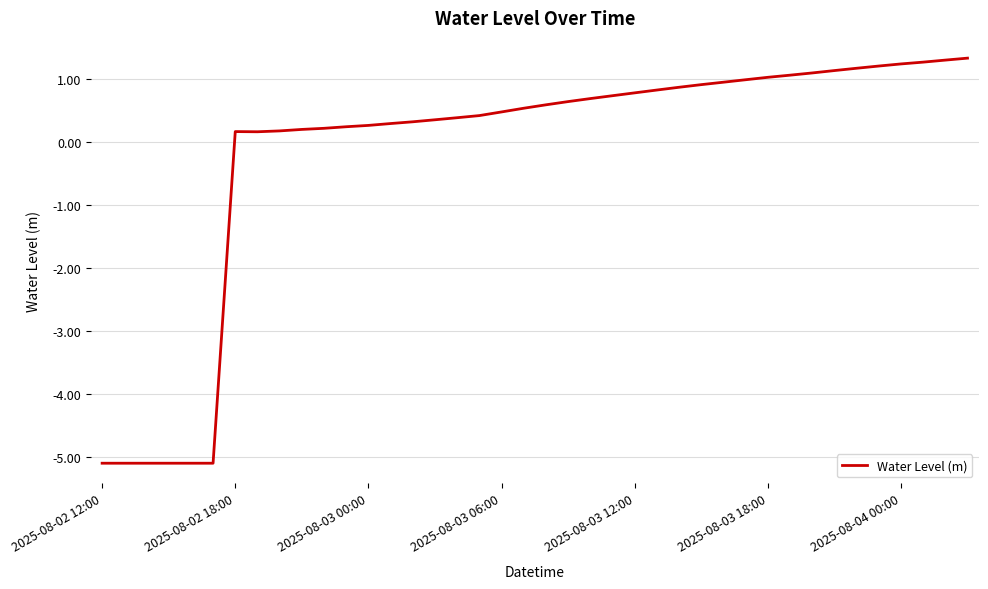

What is the difference between the maximum and minimum values?

6.4